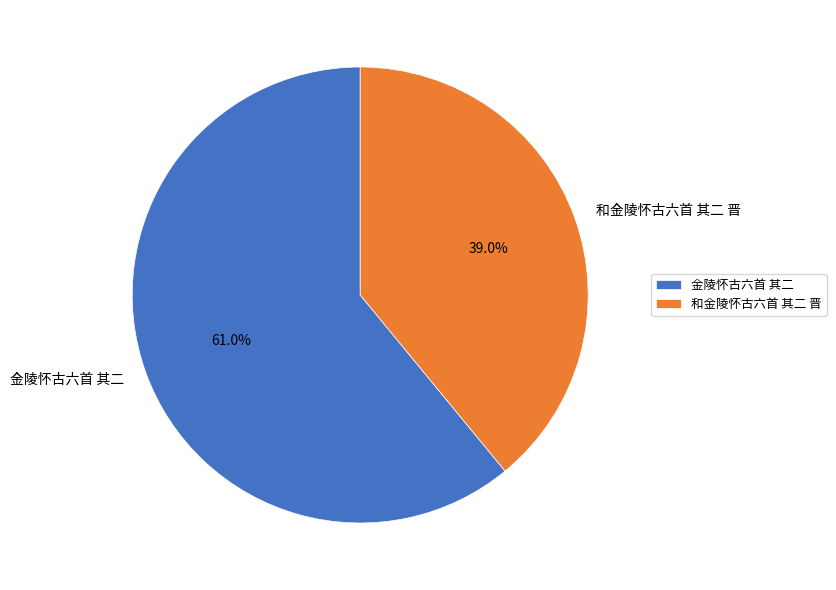

Between 和金陵怀古六首 其二 晋 and 金陵怀古六首 其二, which is larger?

金陵怀古六首 其二